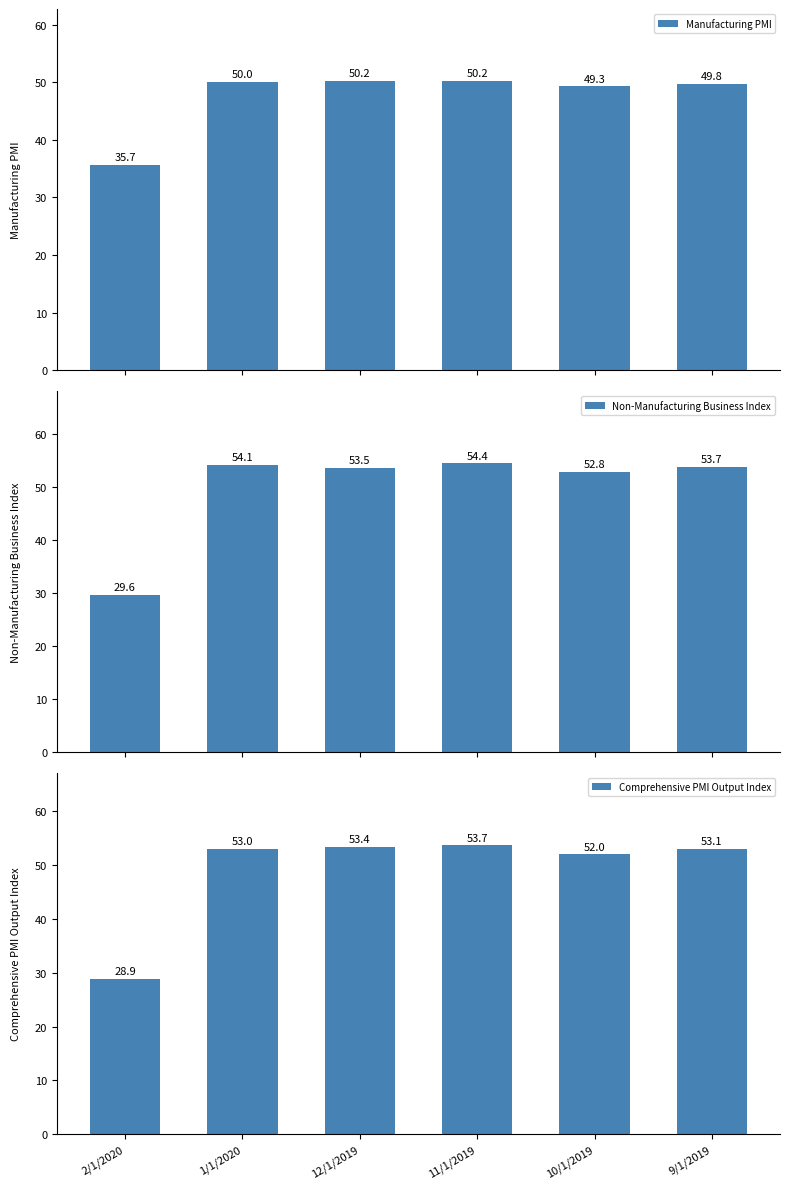

At 10/1/2019, list the series in order from largest to smallest.

Non-Manufacturing Business Index, Comprehensive PMI Output Index, Manufacturing PMI